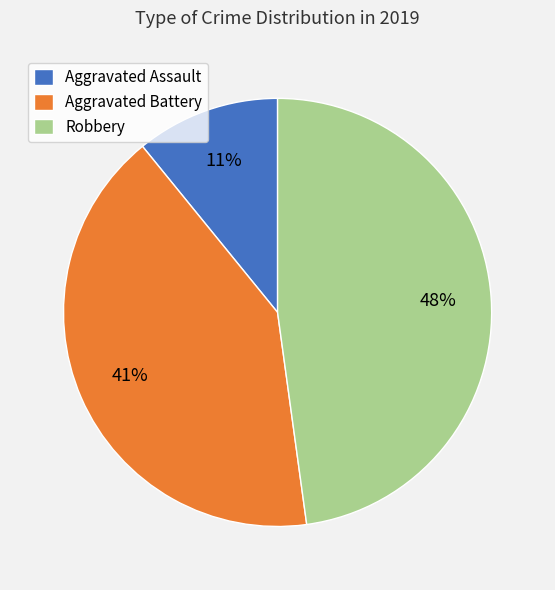

Do Aggravated Assault and Robbery together represent more than half of the pie?

Yes